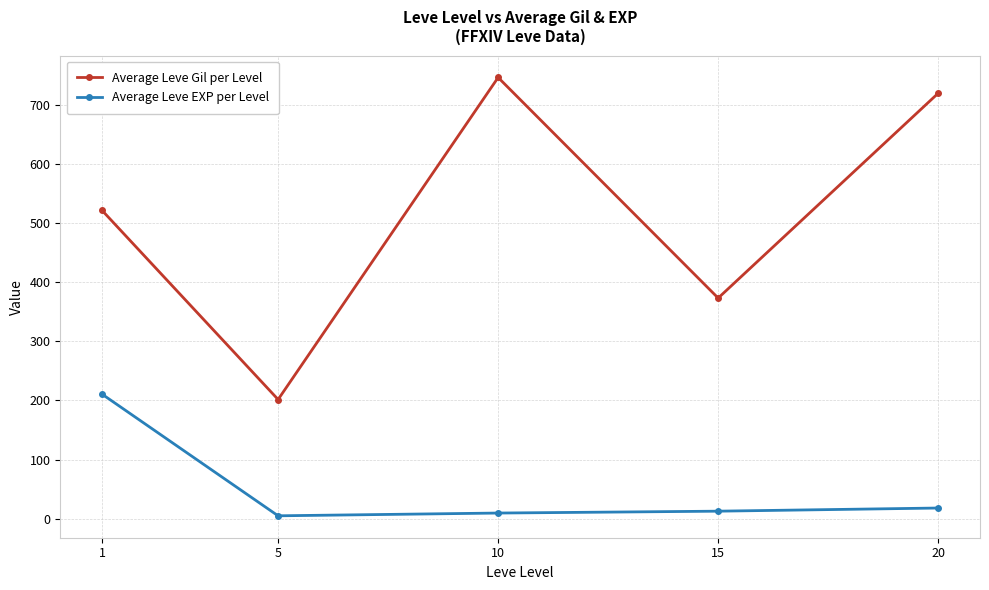

Which series changed the most between 1 and 15?

Average Leve EXP per Level